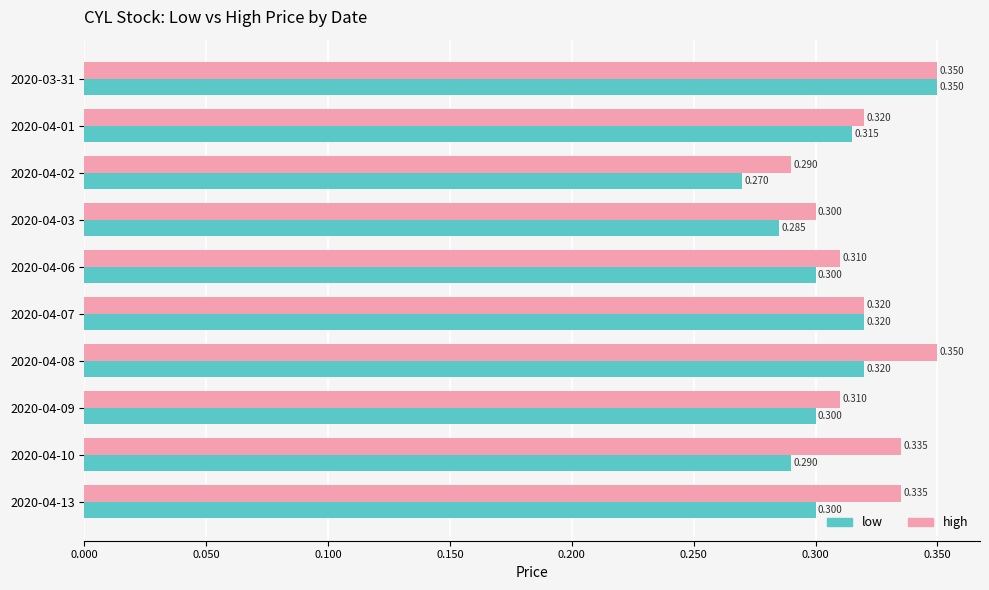

Which series has the widest spread of values?

low